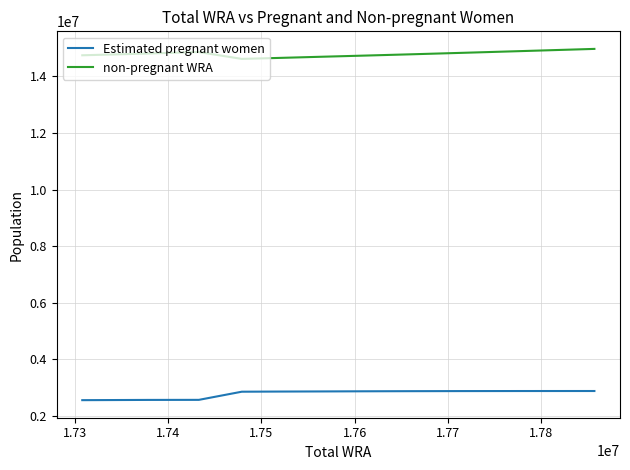

What is the minimum value shown in the chart?

2559347.5